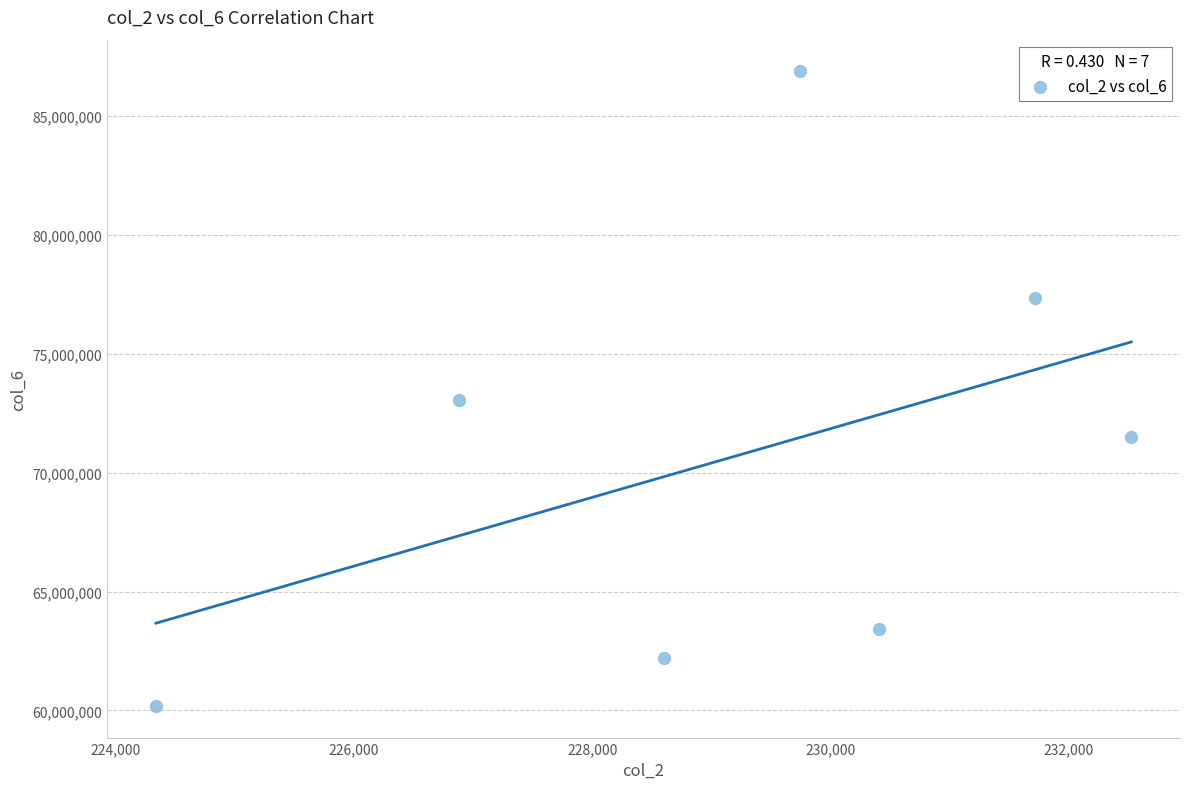

What is the range of Y values (max minus min)?

26677887.5